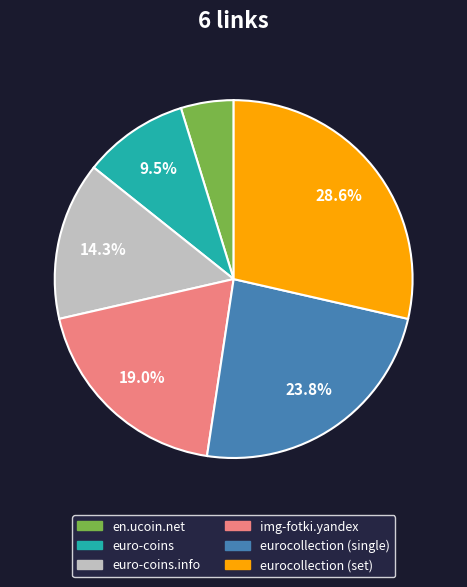

Does any single category account for the majority?

No